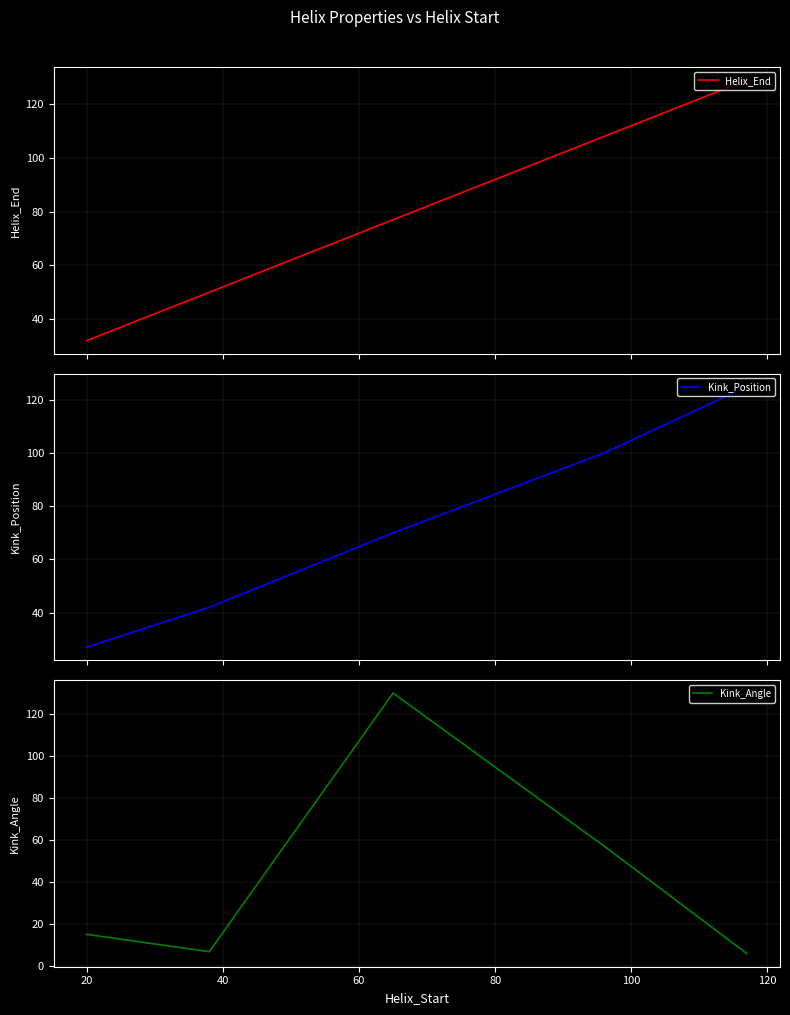

Is the value of Helix_End at 80 greater than the value of Kink_Angle at 0?

Yes